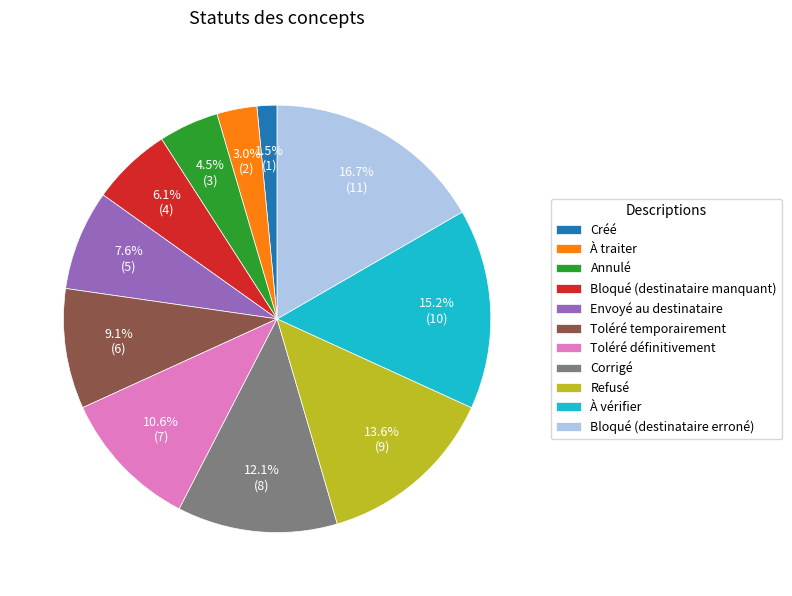

Rank the categories by value from lowest to highest.

Créé, À traiter, Annulé, Bloqué (destinataire manquant), Envoyé au destinataire, Toléré temporairement, Toléré définitivement, Corrigé, Refusé, À vérifier, Bloqué (destinataire erroné)